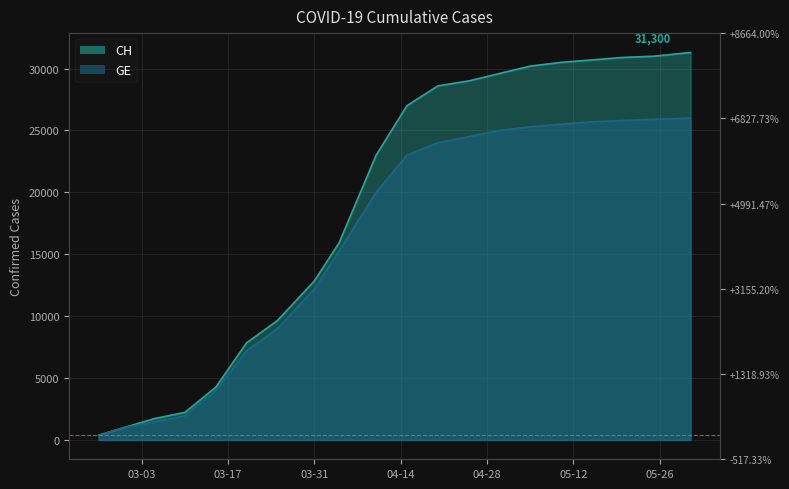

True or false: CH has more than 0 points higher than both neighbors.

False